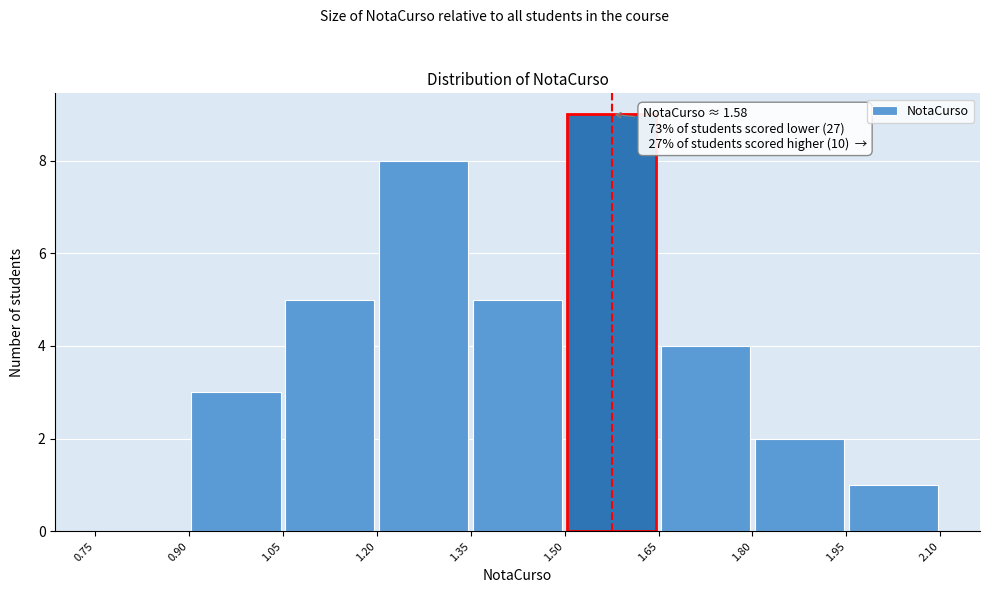

Which range on the x-axis has the tallest bar?

1.50 to 1.65